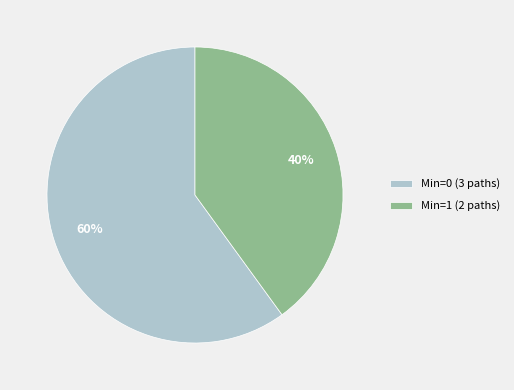

What is the smallest slice in the pie chart?

Min=1 (2 paths)